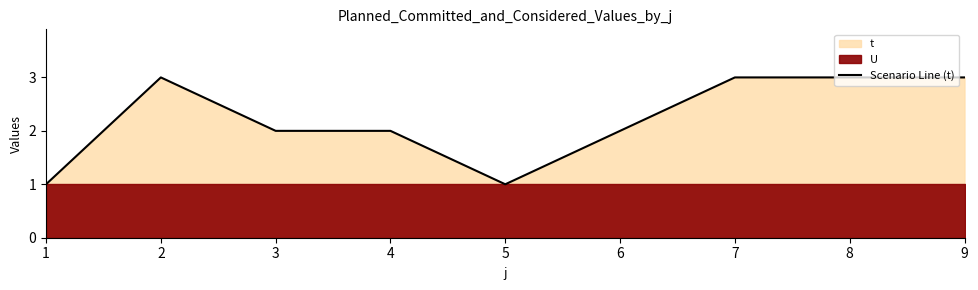

True or false: Scenario Line (t) has a value of 3 at 8.

True